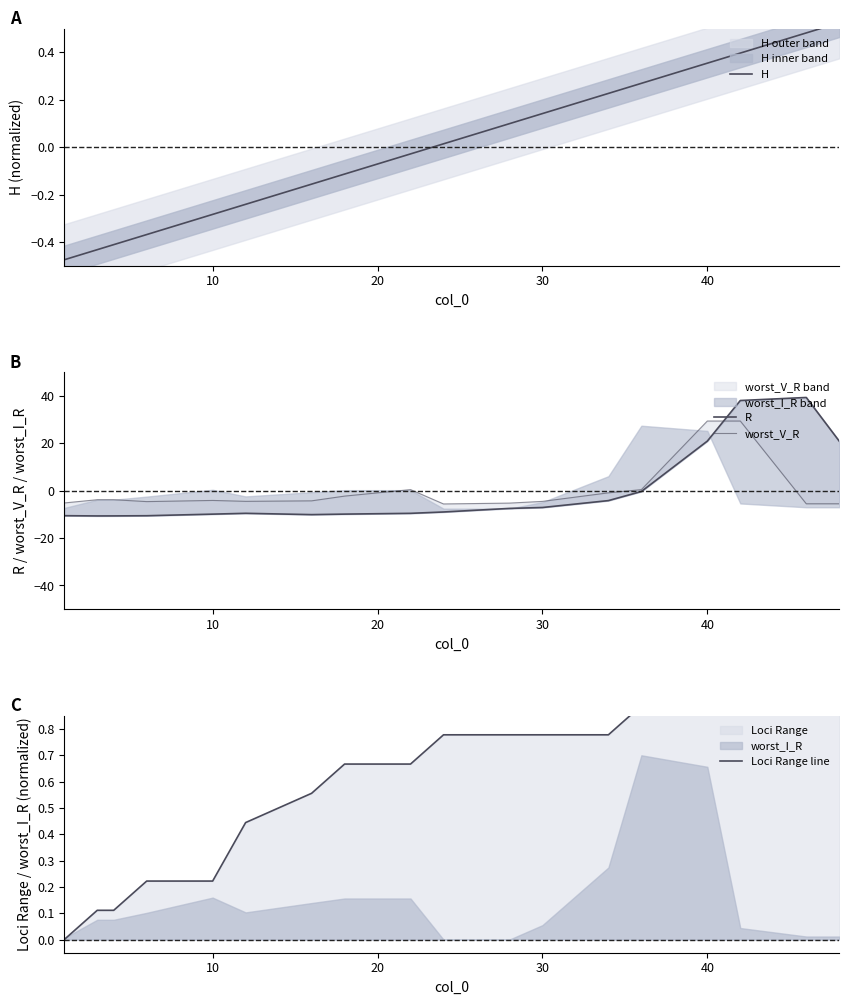

True or false: H has more than 1 interior local peaks.

False